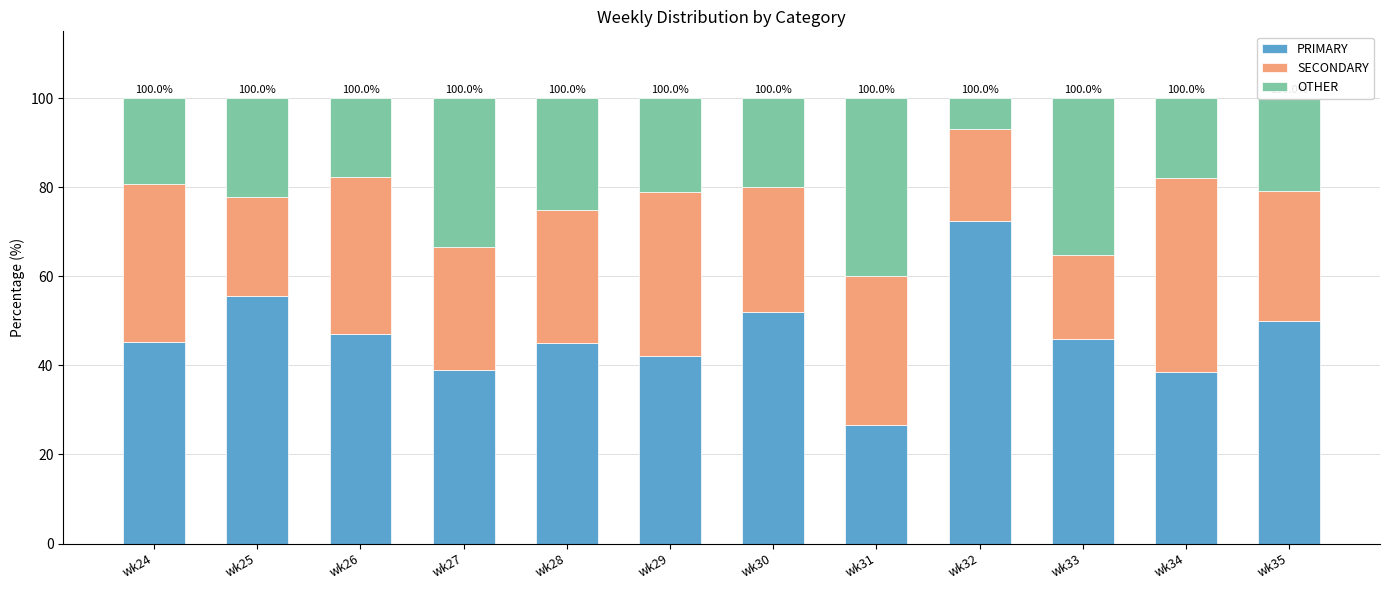

The PRIMARY series shows 9.2 at wk33. True or false?

False